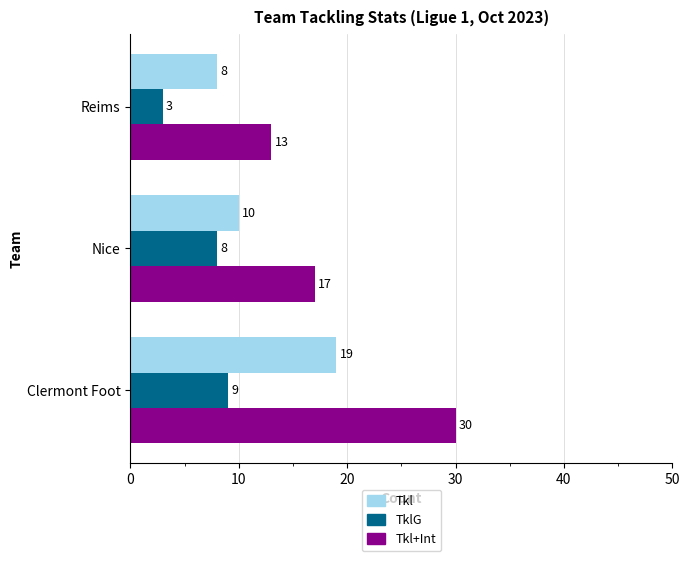

Rank the series by their maximum value, from highest to lowest.

Tkl+Int, Tkl, TklG